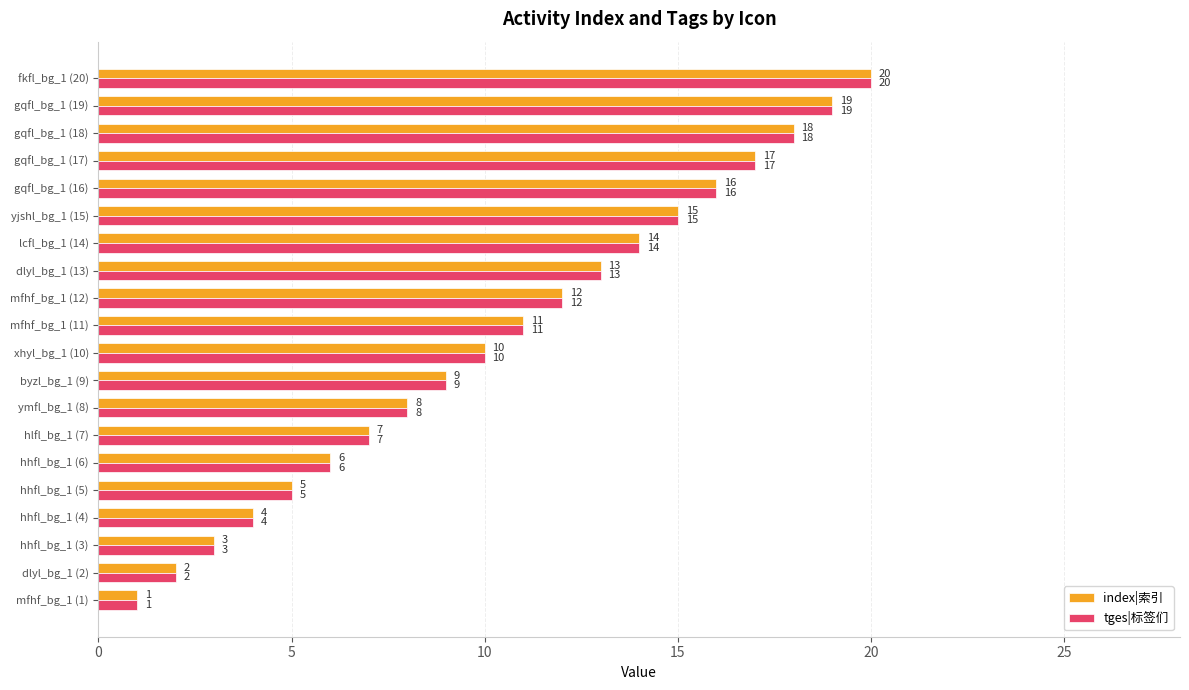

The index|索引 series shows 1 at hhfl_bg_1 (3). True or false?

False